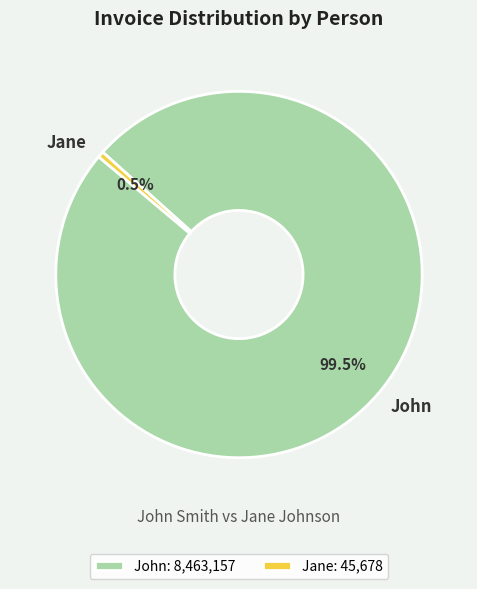

What is the smallest slice in the pie chart?

Jane